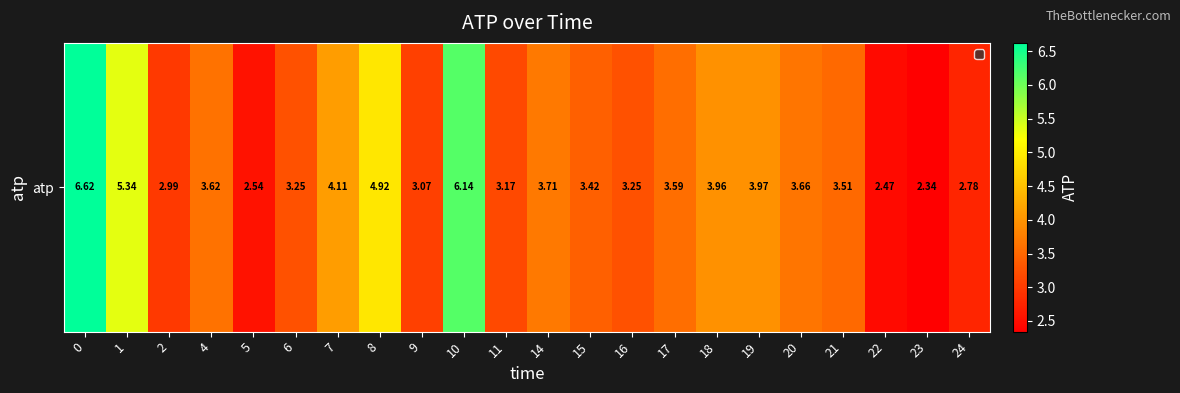

What is the sum of all values?

82.5